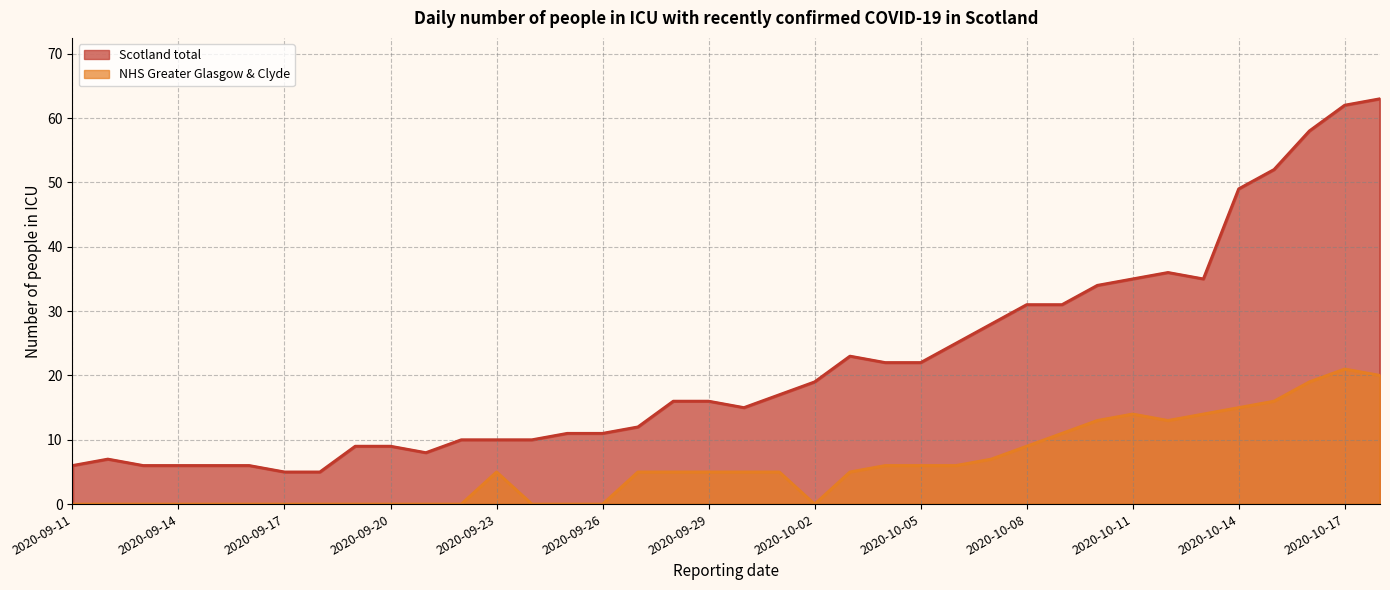

How many categories are shown in the chart?

38